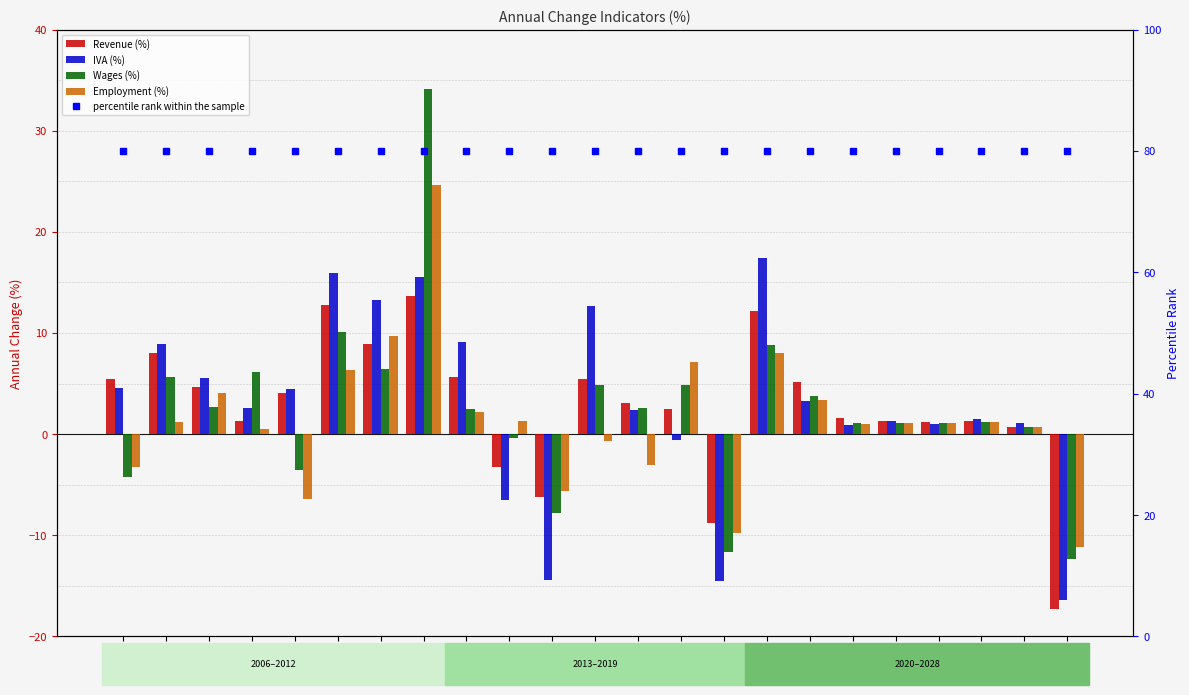

What are all the series names shown in the legend?

Revenue (%), IVA (%), Wages (%), Employment (%)